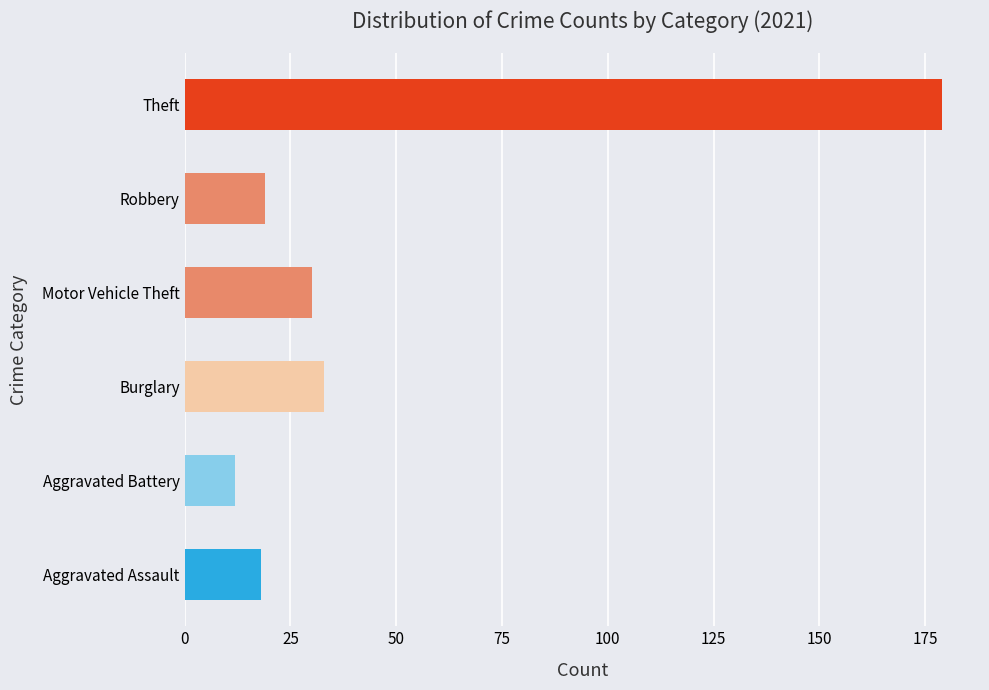

Are the bars horizontal?

Yes